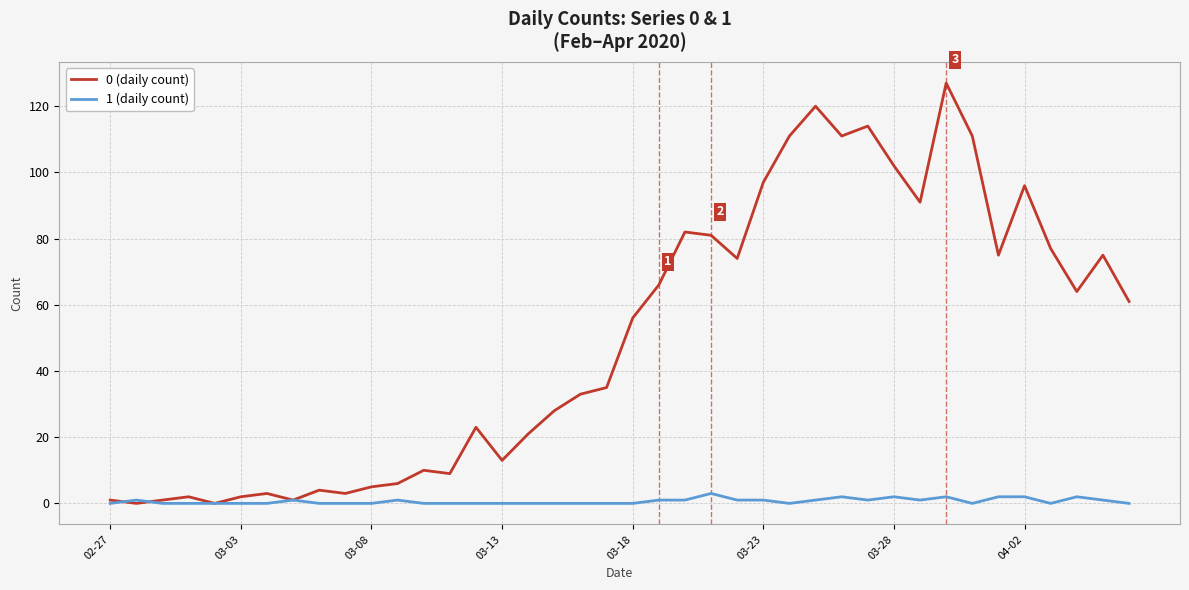

Which series has the largest range (max minus min)?

0 (daily count)